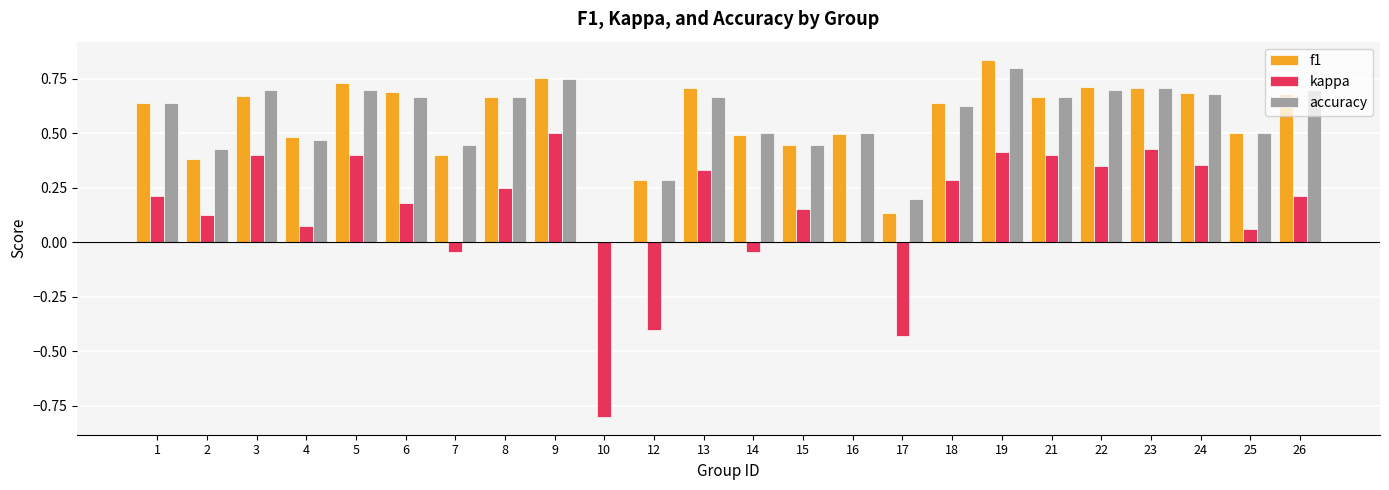

At which category does the chart reach its peak across all series?

19